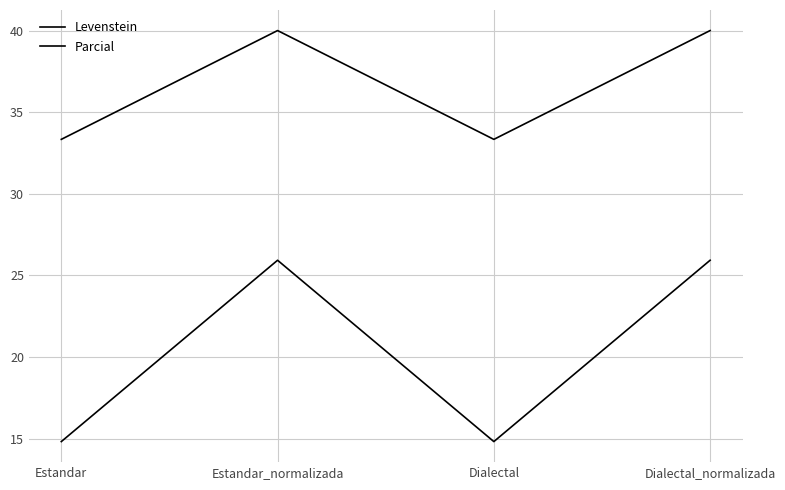

What value does the Levenstein series have at Dialectal_normalizada?

25.9